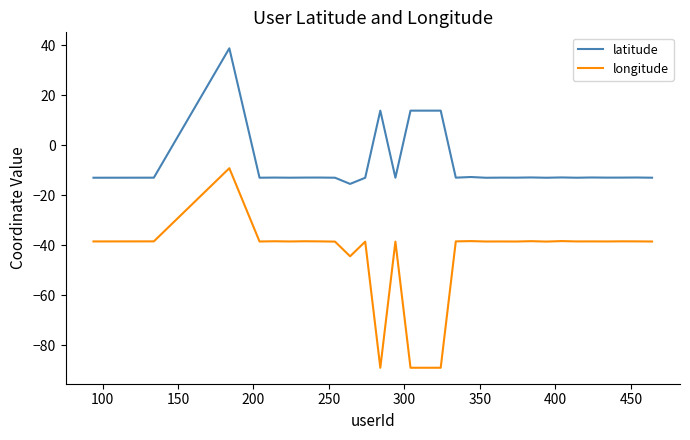

Rank the series by their average value, from lowest to highest.

longitude, latitude